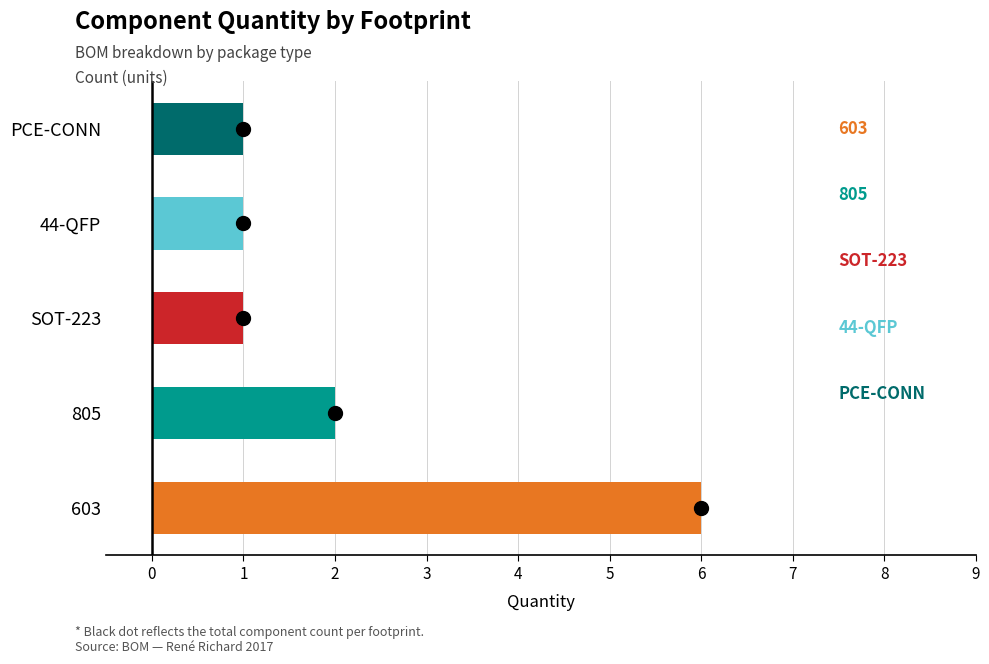

How many values exceed 1?

2